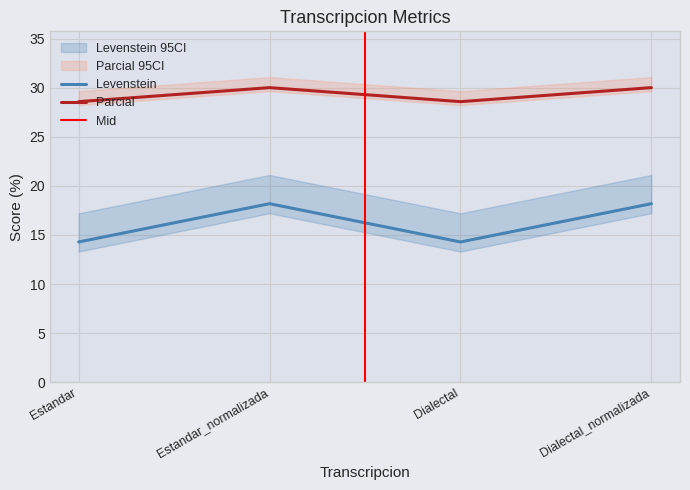

How many interior local peaks does the Parcial series have?

1